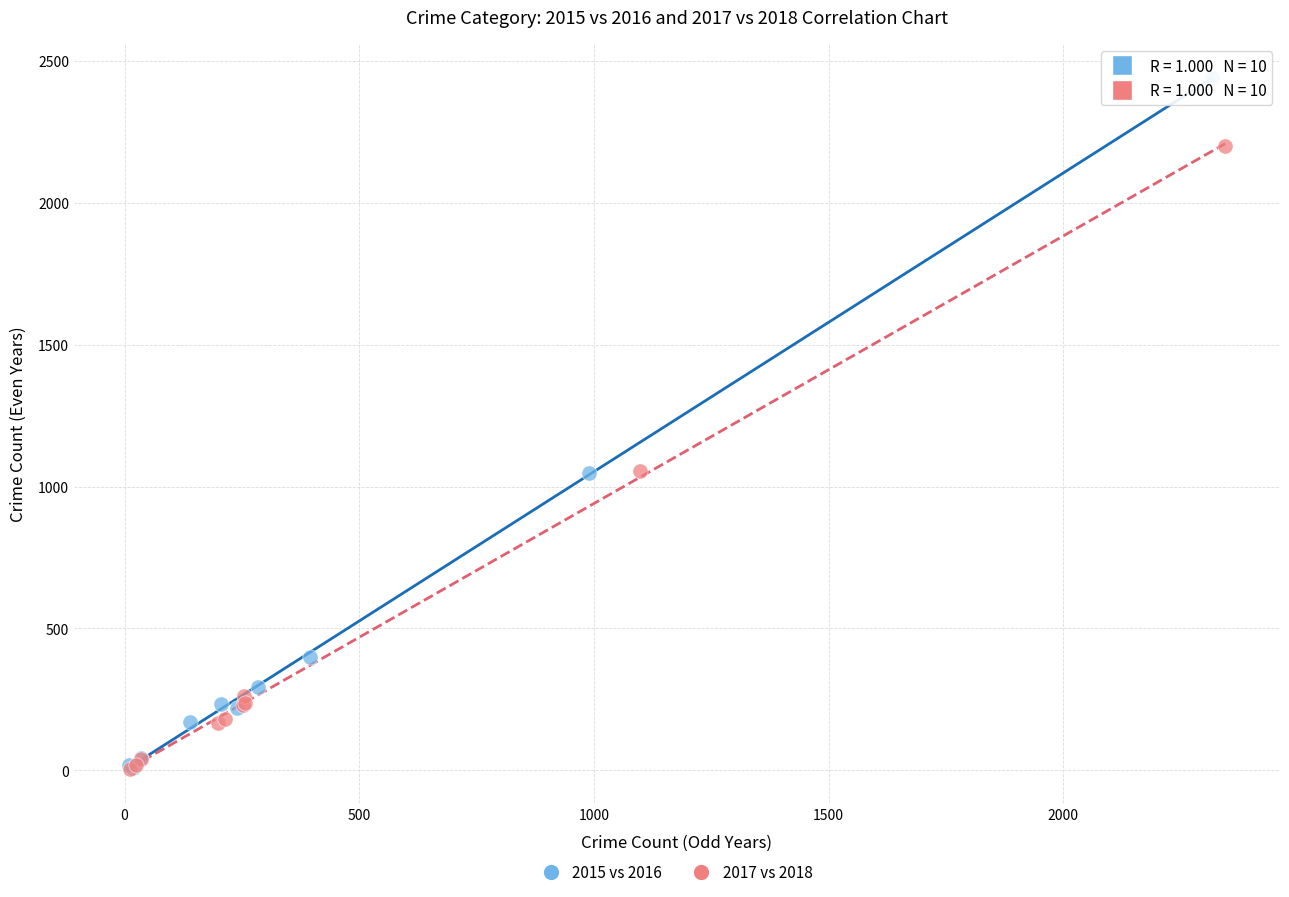

Which series has the largest Y range (max minus min)?

2015 vs 2016